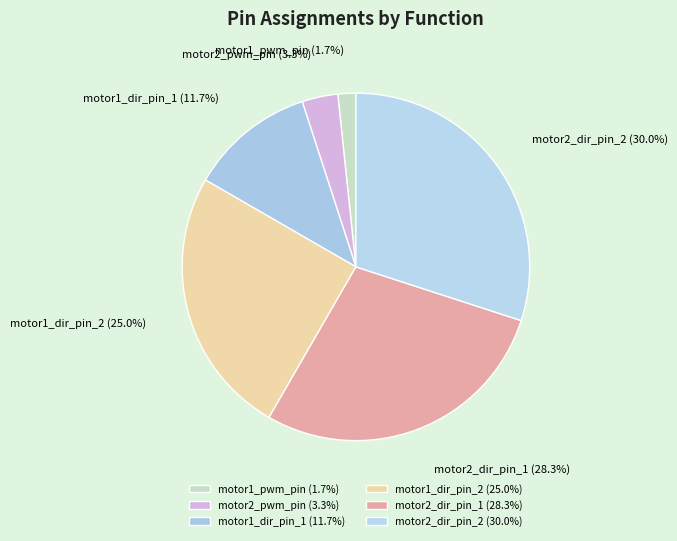

To the nearest percent, what is the average slice percentage?

17%